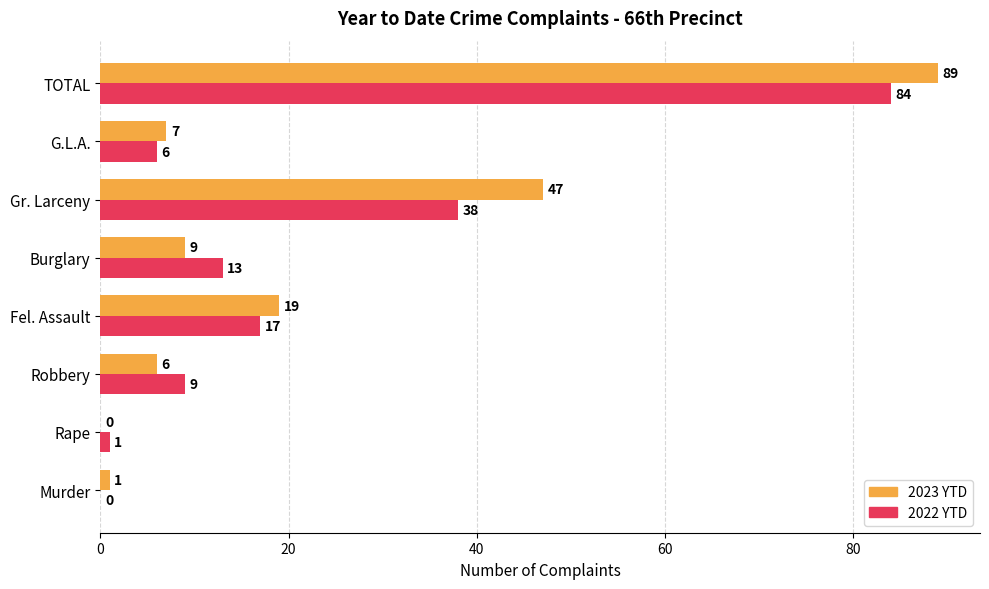

Is the value of 2022 YTD at Burglary greater than the value of 2023 YTD at Rape?

Yes